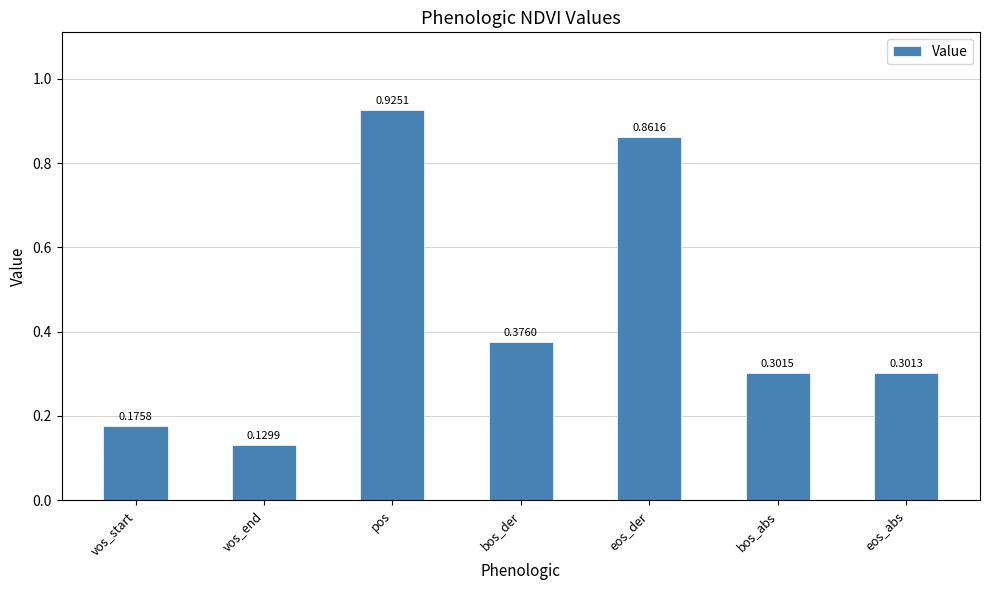

How many bars are there in total?

7